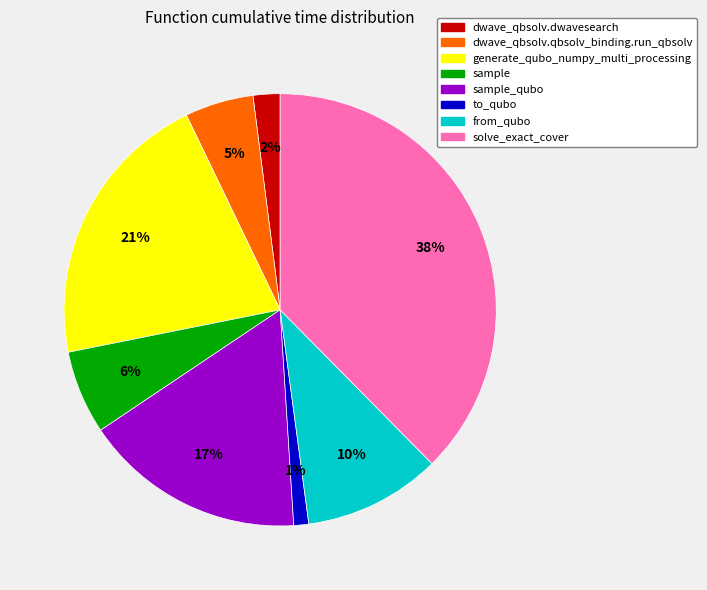

How many segments does this pie chart have?

8